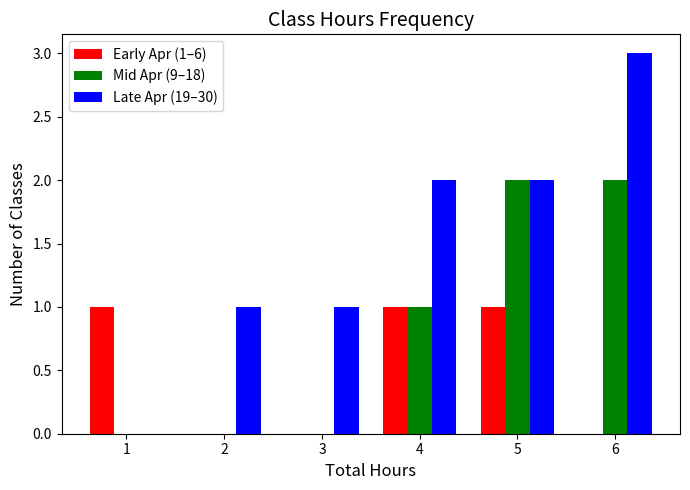

The value of Late Apr (19–30) at 4 is 2. True or false?

True